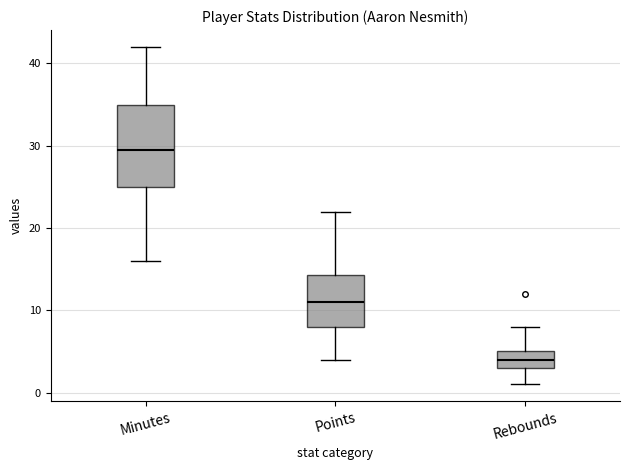

Reading left to right, transcribe this box plot: for each box, give where its median line is, the range the box spans, and where its two whiskers end, as read against the y-axis. The values are not printed on the chart, so give them approximately, as read against the axis.

Minutes: median 30, box 25 to 35, whiskers 16 to 42
Points: median 11, box 8 to 14, whiskers 4 to 22
Rebounds: median 4, box 3 to 5, whiskers 1 to 8